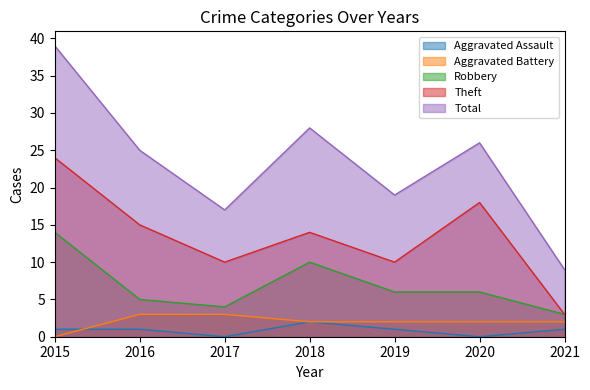

How many interior local valleys does the Robbery series have?

1